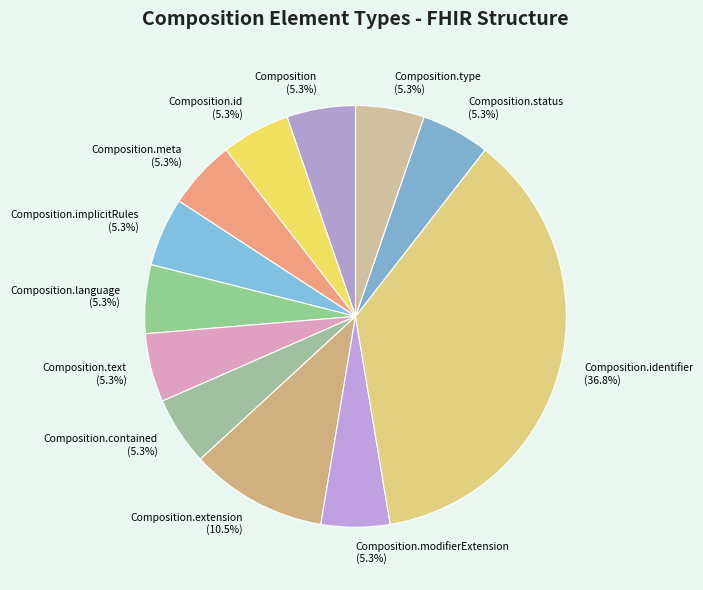

The Composition.text slice represents 5% of the pie. True or false?

True